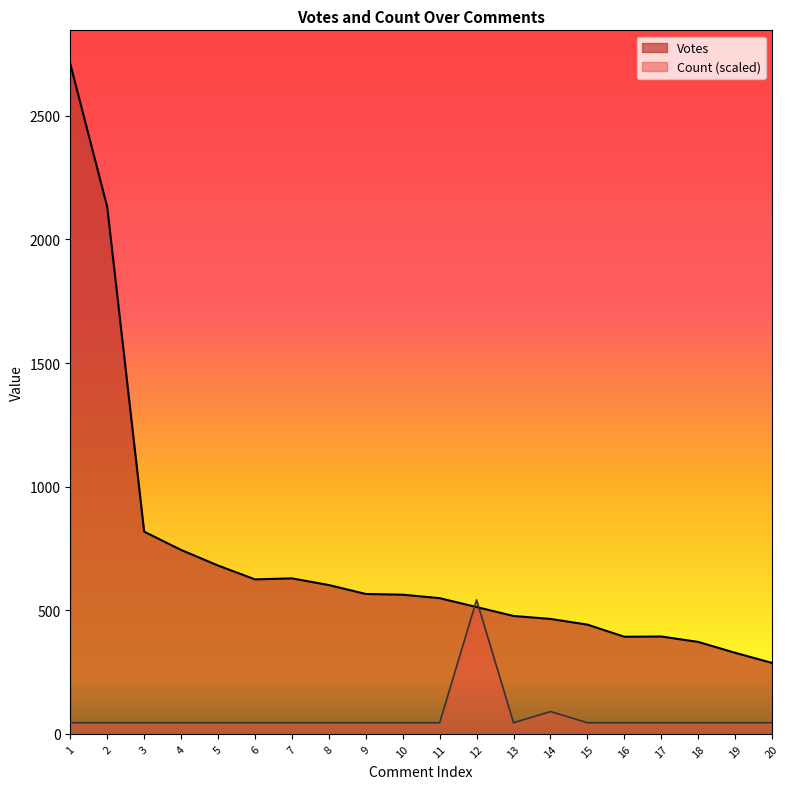

Where is the first local maximum for Votes?

7